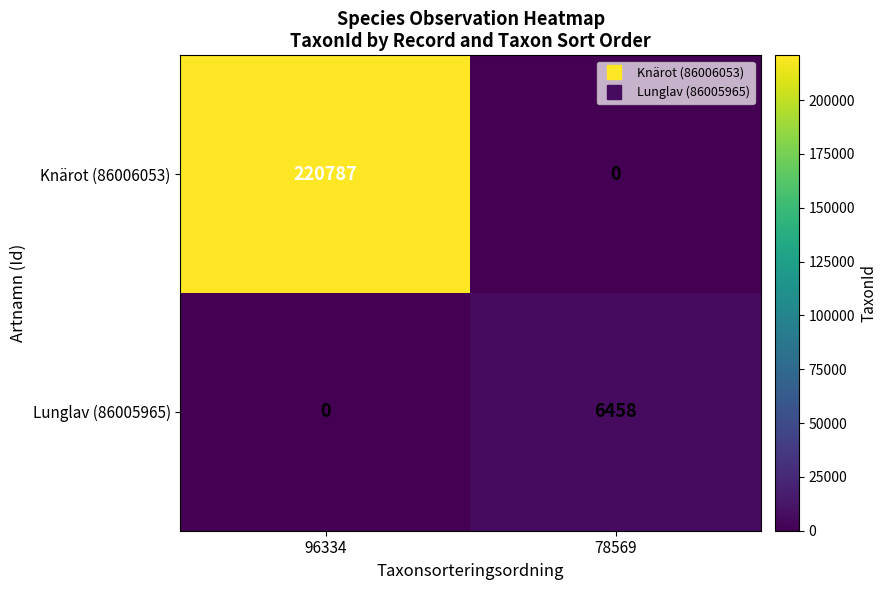

What is the spread (max minus min) of values at 78569?

6458